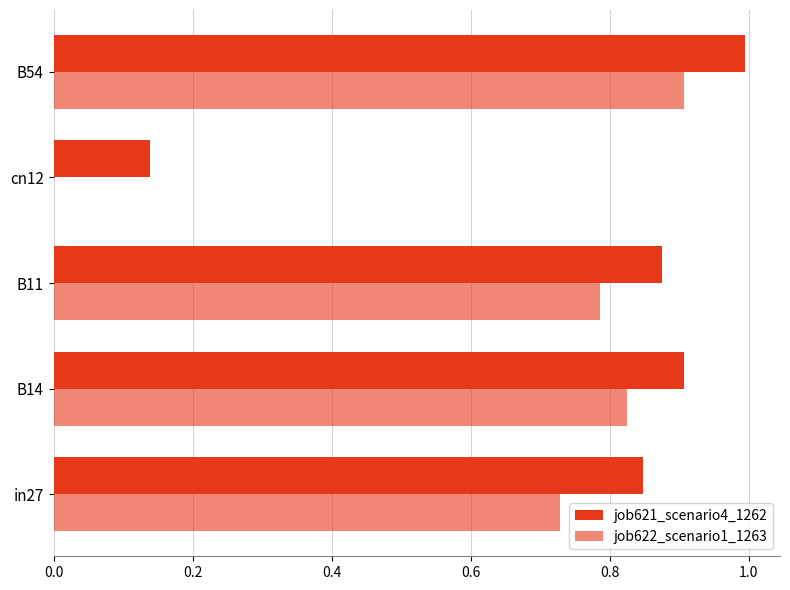

What is the value of the job621_scenario4_1262 bar at the 4th from the left?

0.1